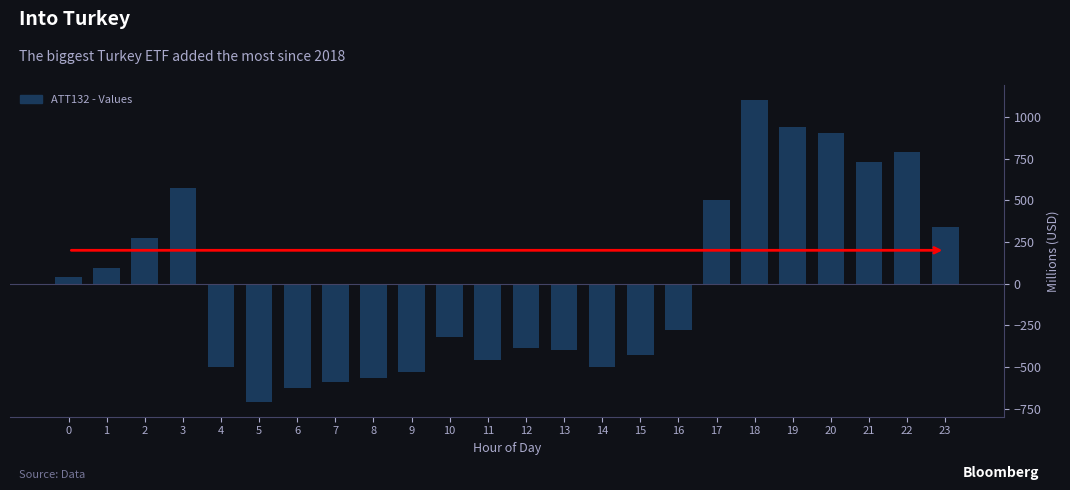

Reading right to left, extract all data points from this chart.

23=341.7	22=791.7	21=731.7	20=901.7	19=941.7	18=1101.7	17=501.7	16=-278.3	15=-428.3	14=-498.3	13=-398.3	12=-388.3	11=-458.3	10=-318.3	9=-528.3	8=-568.3	7=-588.3	6=-628.3	5=-708.3	4=-498.3	3=571.7	2=271.7	1=91.7	0=41.7